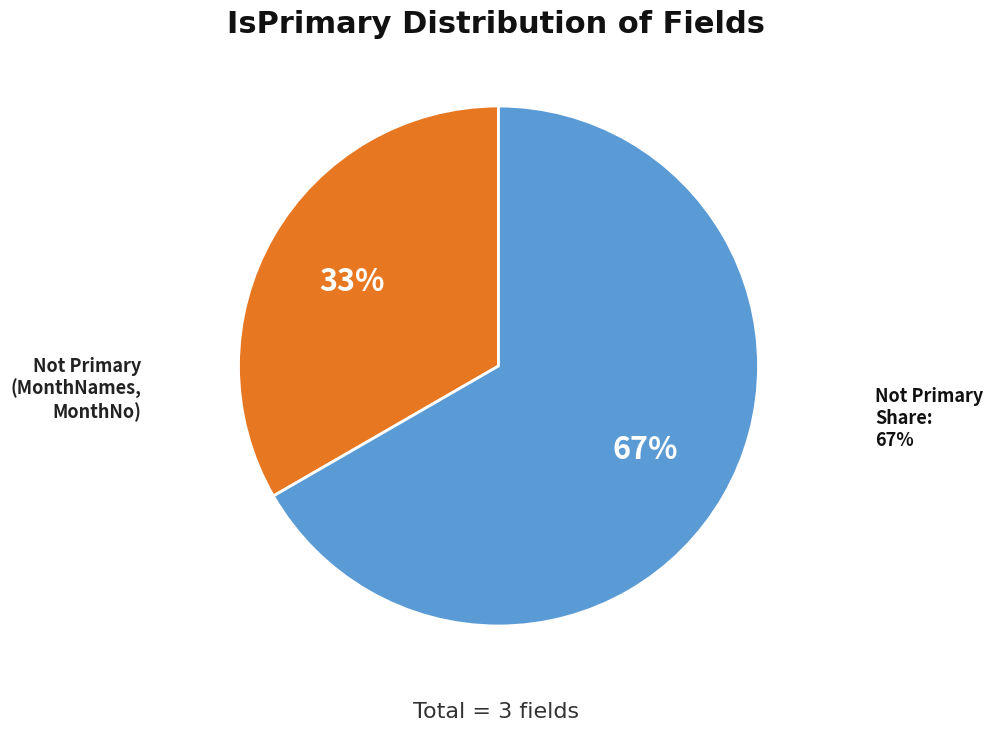

To the nearest percent, what is the average slice percentage?

50%